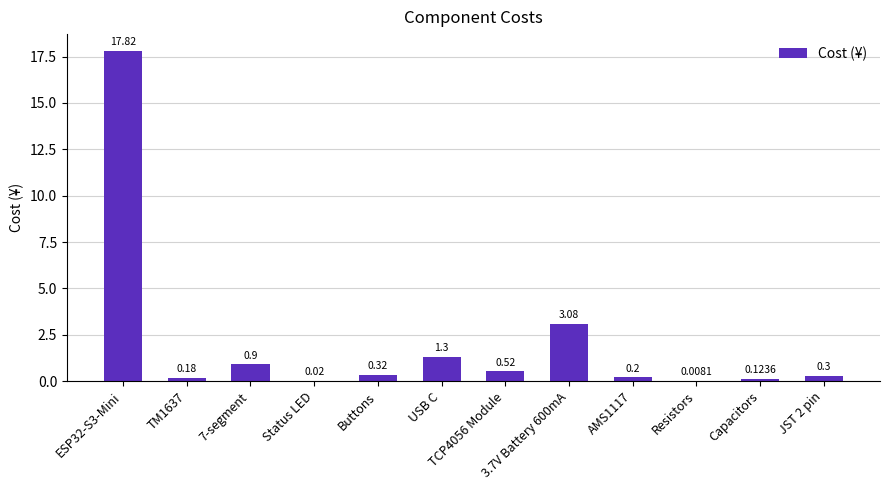

What is the sum of all values?

24.8